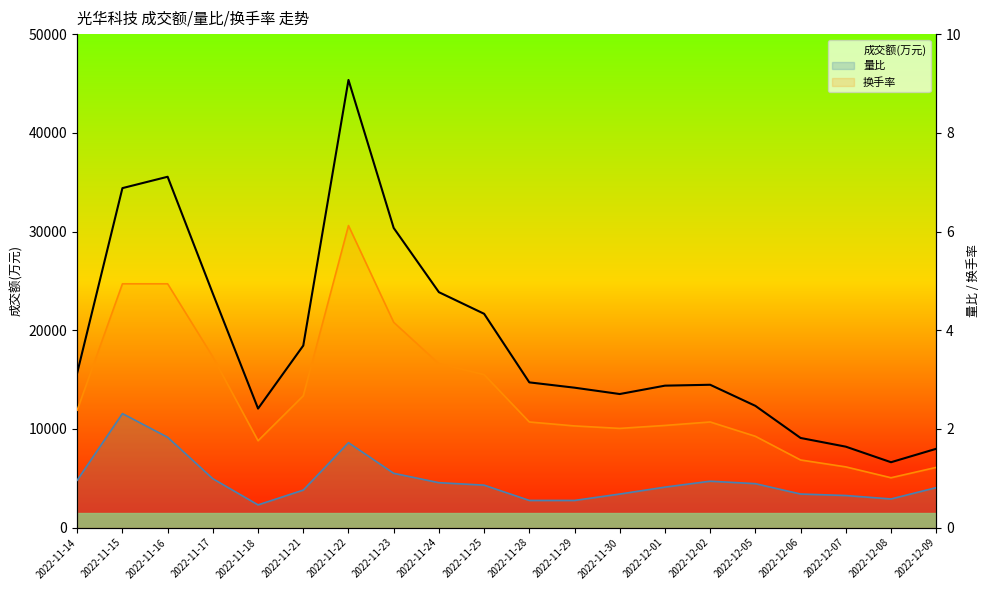

How many lines are shown in the chart?

3